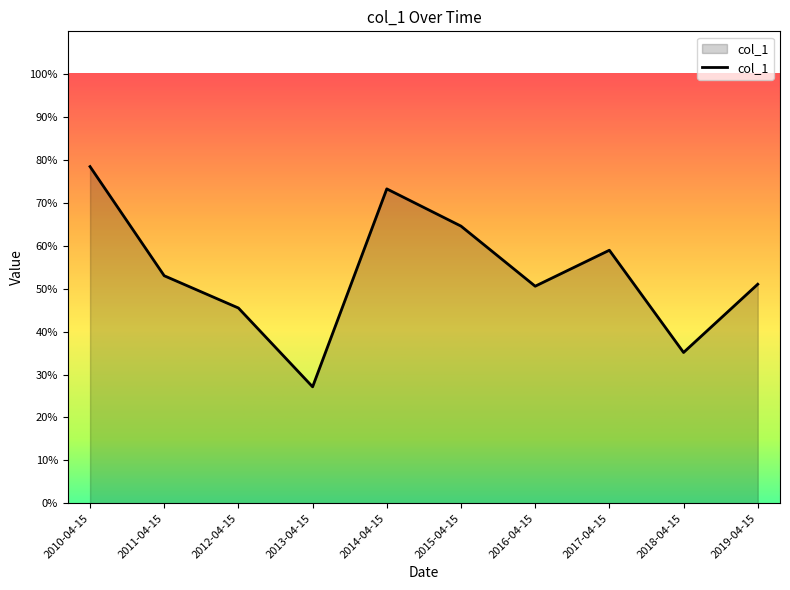

The value at 2017-04-15 is 34.2. True or false?

False